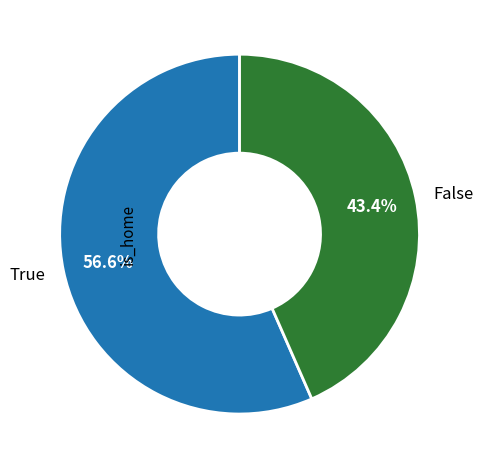

What is the total percentage of True and False?

100.0%